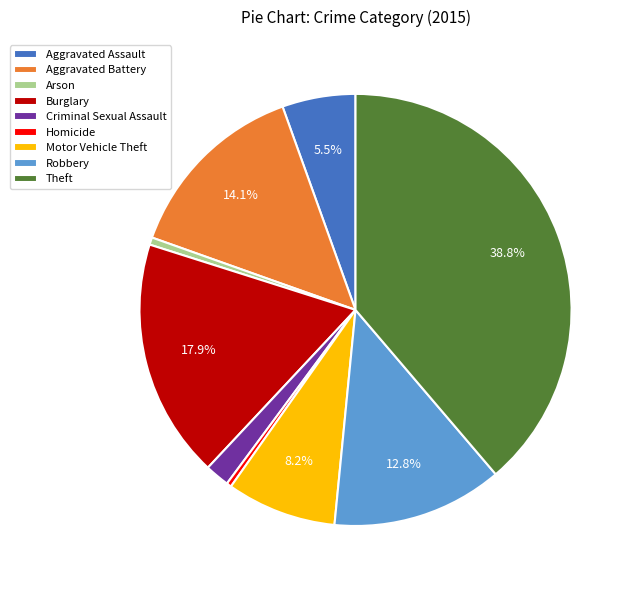

True or false: Aggravated Battery accounts for 6% of the total.

False